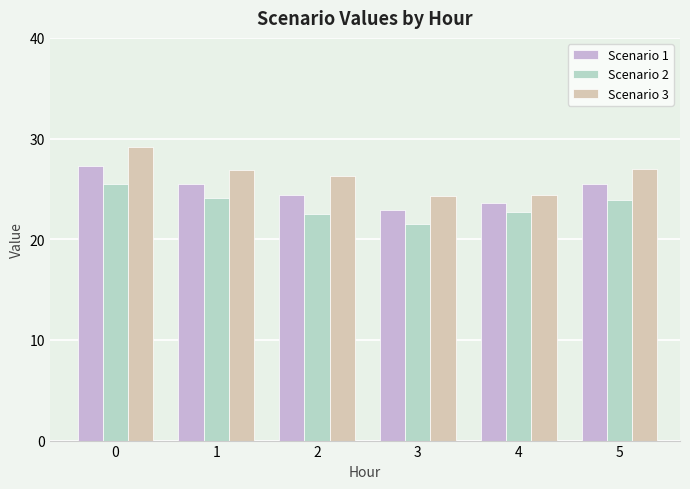

What are all the series names shown in the legend?

Scenario 1, Scenario 2, Scenario 3